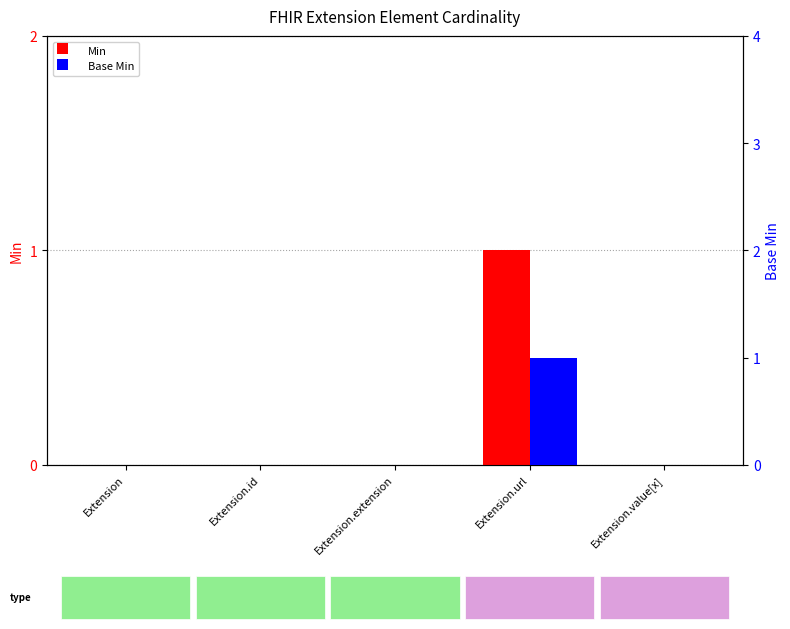

What is the difference between the maximum and second lowest values in the Min series?

1